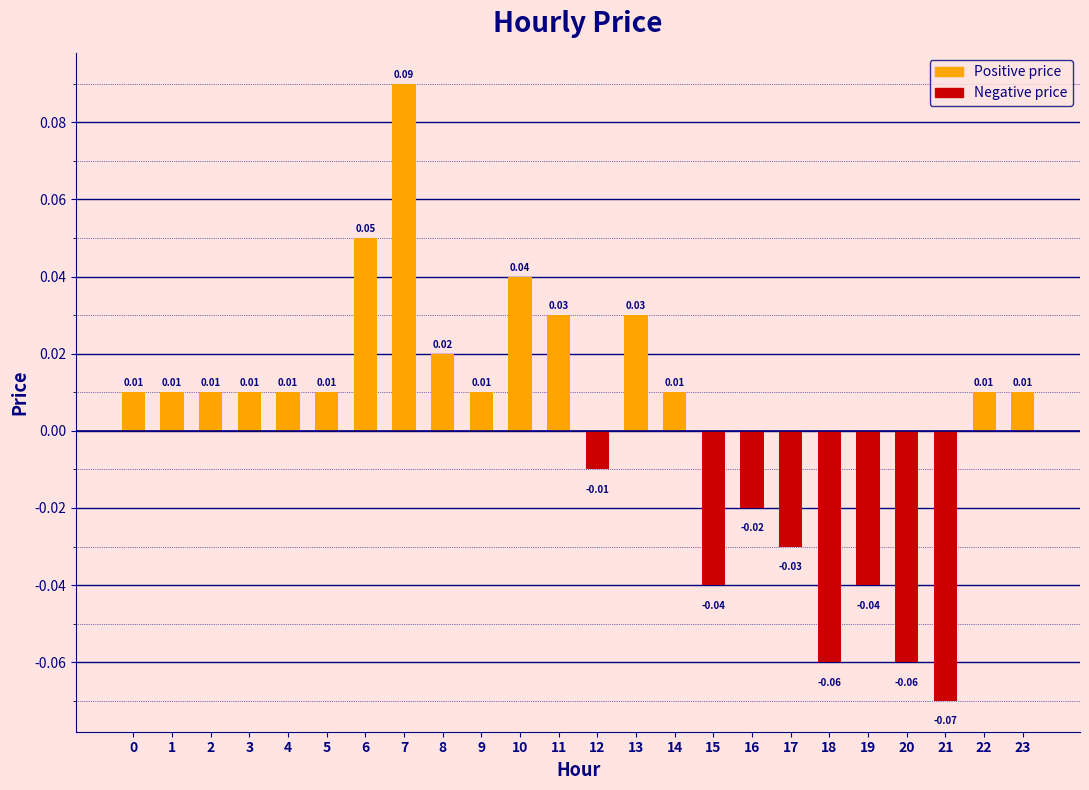

Which category has the highest value across all series?

7